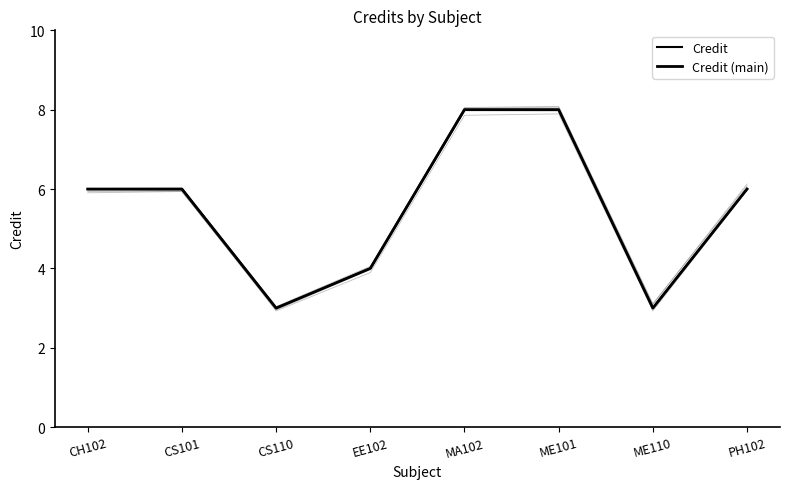

True or false: Credit and Credit (main) cross at least once.

False